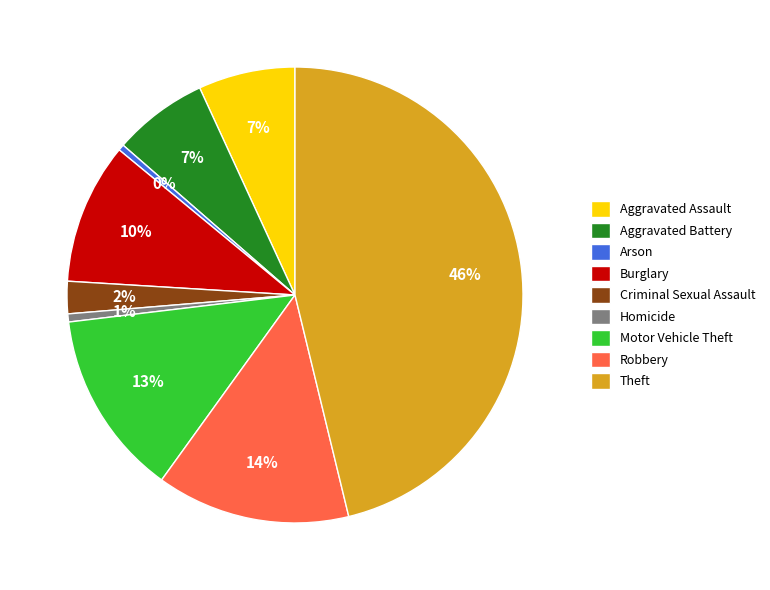

What is the largest slice in the pie chart?

Theft